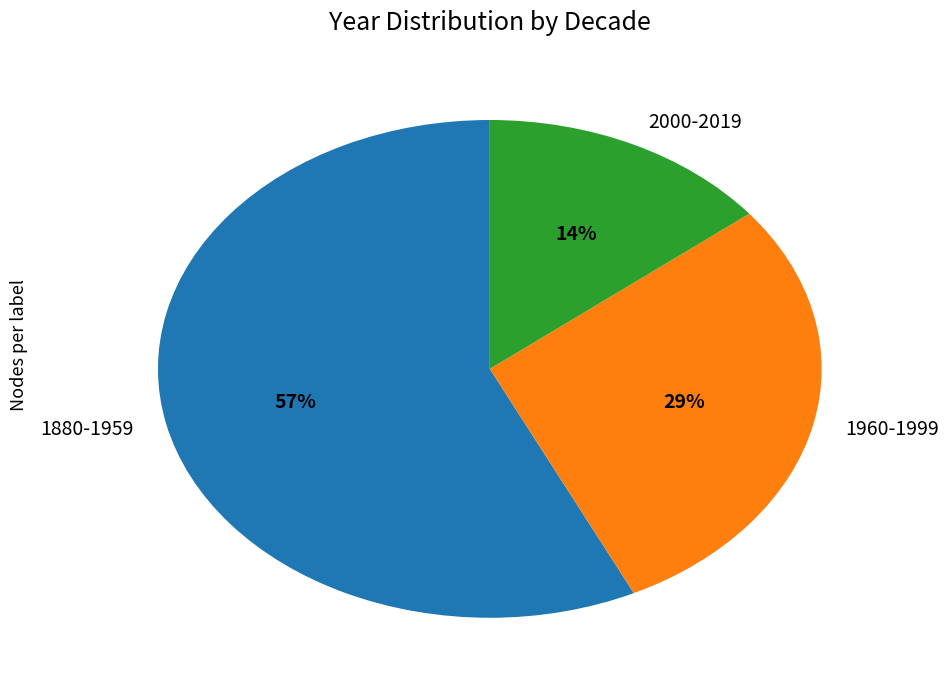

How many slices are in this pie chart?

3